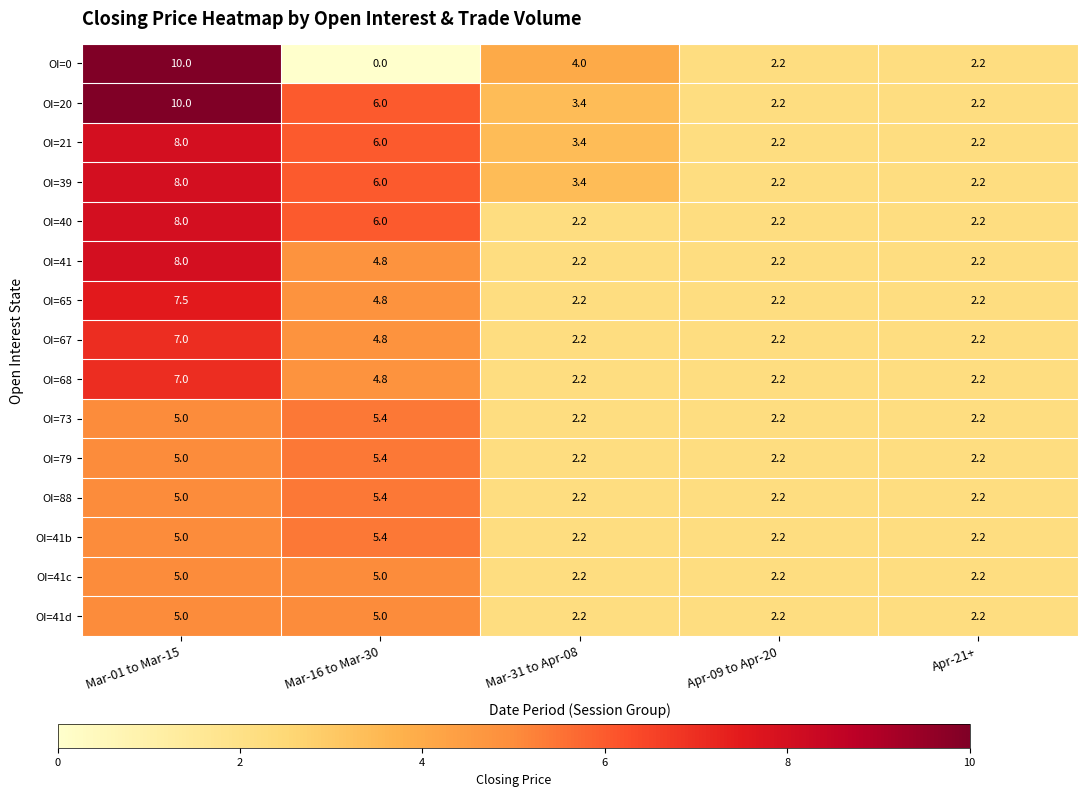

What is the sum of the OI=20 values at Mar-16 to Mar-30 and Apr-09 to Apr-20?

8.2